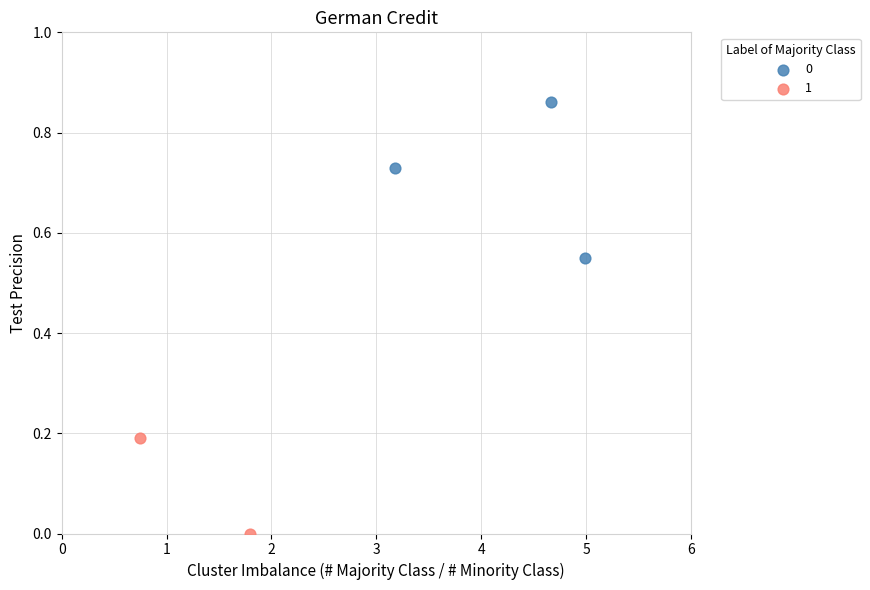

Which series contains the lowest Y value?

1